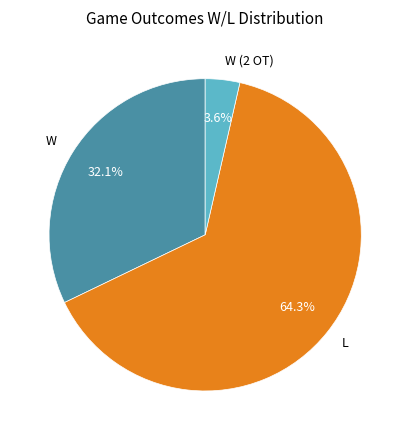

True or false: W (2 OT) accounts for 4% of the total.

True